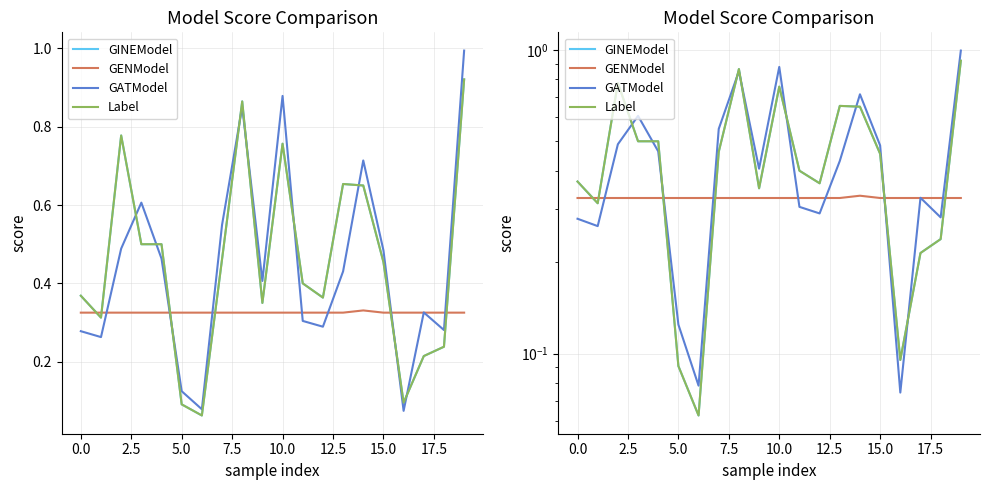

At how many categories does at least one series exceed 0?

20